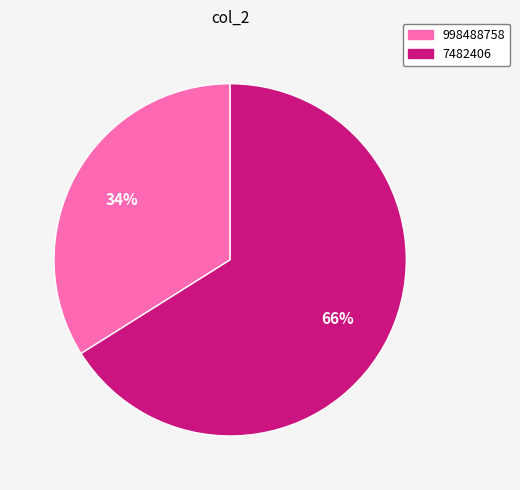

To the nearest percent, what percentage of the pie is 7482406?

66%